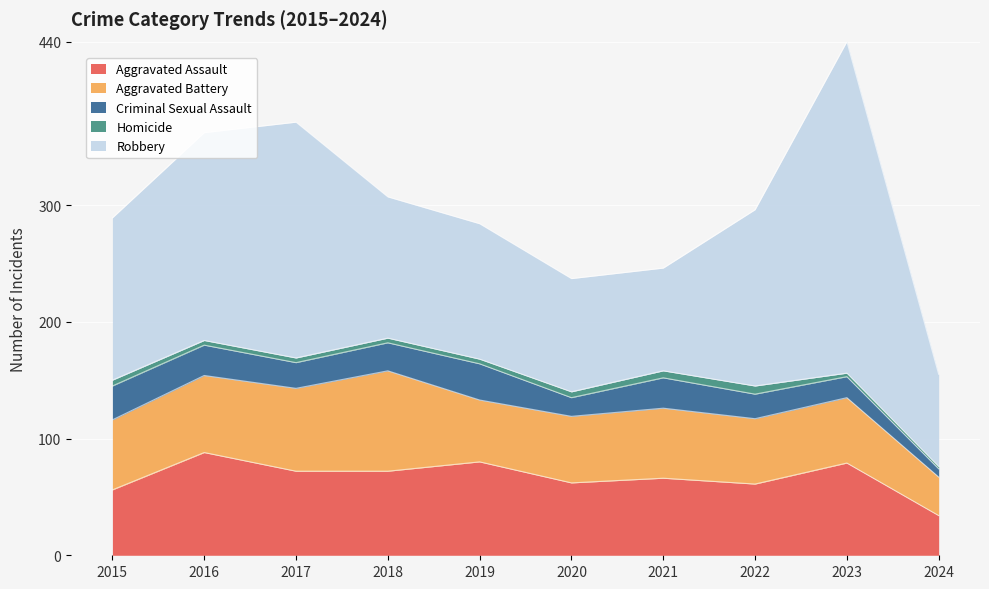

Where is Robbery nearest to the value 181?

2016